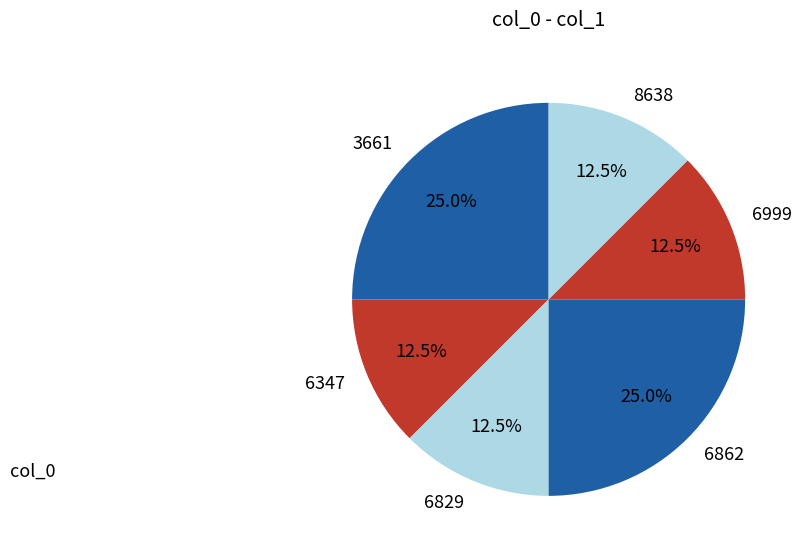

Does 8638 represent more than half of the total?

No